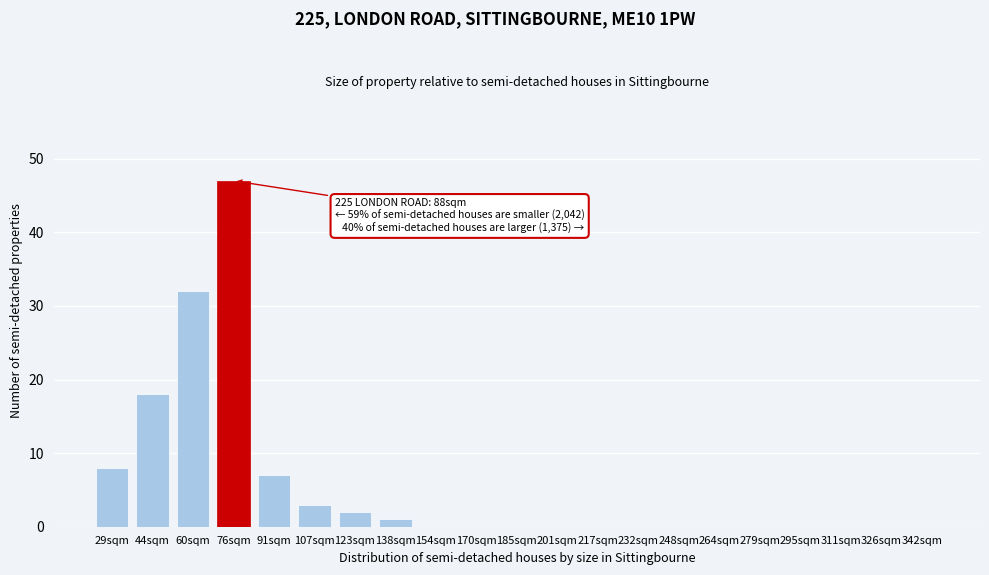

Reading left to right, list all the values displayed in this chart.

29sqm=8	44sqm=18	60sqm=32	76sqm=47	91sqm=7	107sqm=3	123sqm=2	138sqm=1	154sqm=0	170sqm=0	185sqm=0	201sqm=0	217sqm=0	232sqm=0	248sqm=0	264sqm=0	279sqm=0	295sqm=0	311sqm=0	326sqm=0	342sqm=0